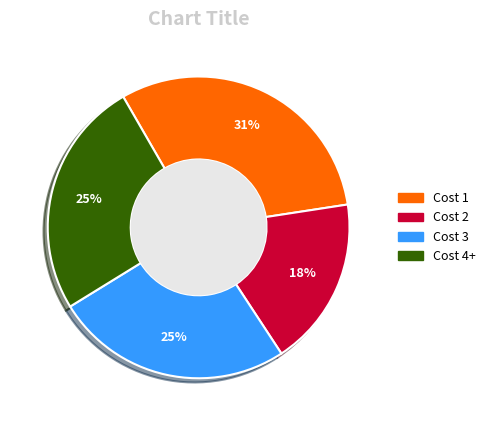

Which has a higher value, Cost 4+ or Cost 2?

Cost 4+